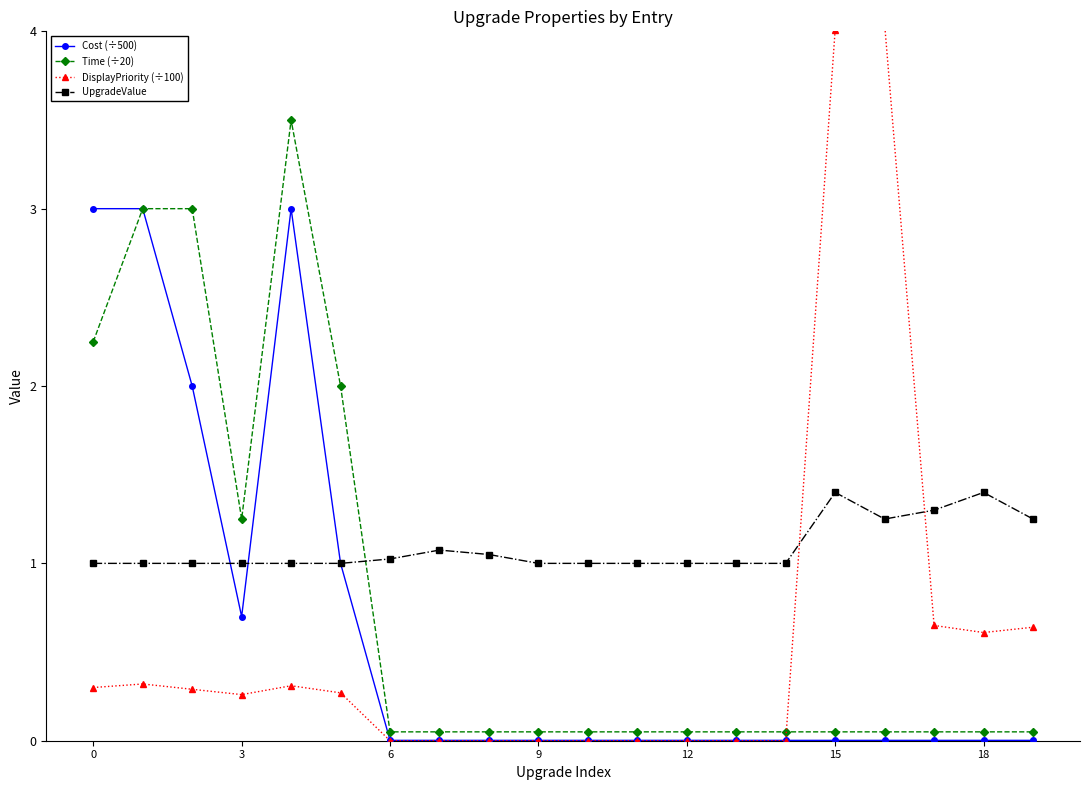

True or false: UpgradeValue has more than 1 points higher than both neighbors.

True